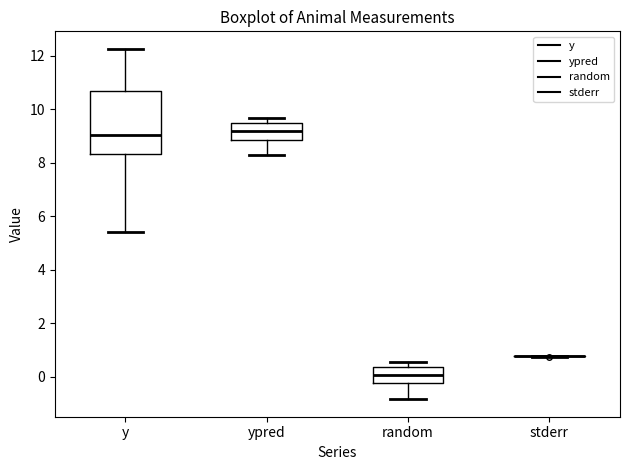

Where is the upper edge of the box for y on the y-axis? The values are not printed on the chart, so give them approximately, as read against the axis.

10.6